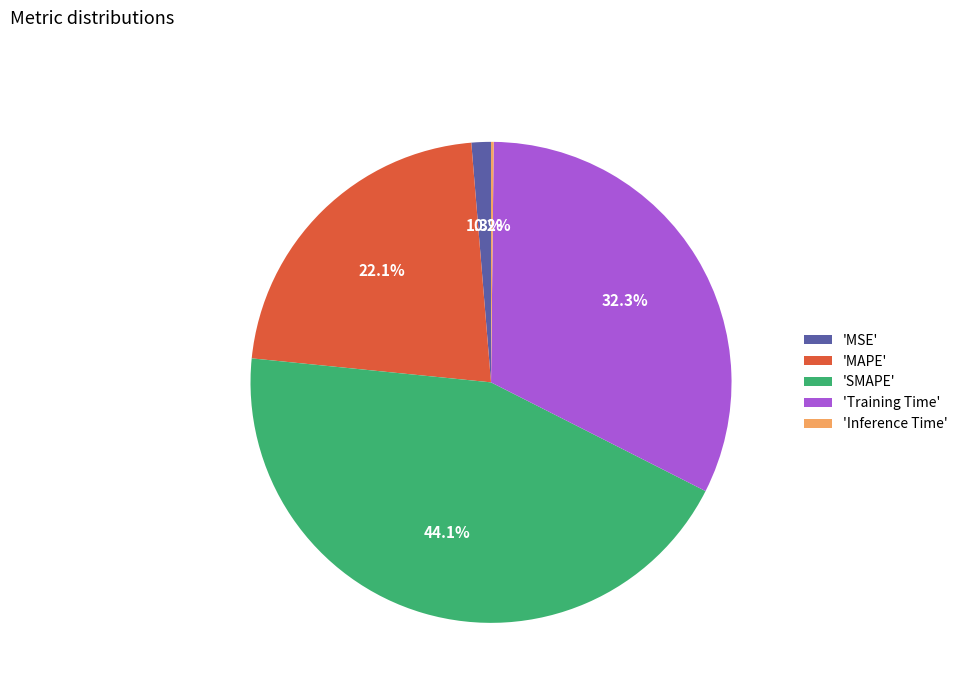

Does 'Training Time' account for over 50% of the chart?

No